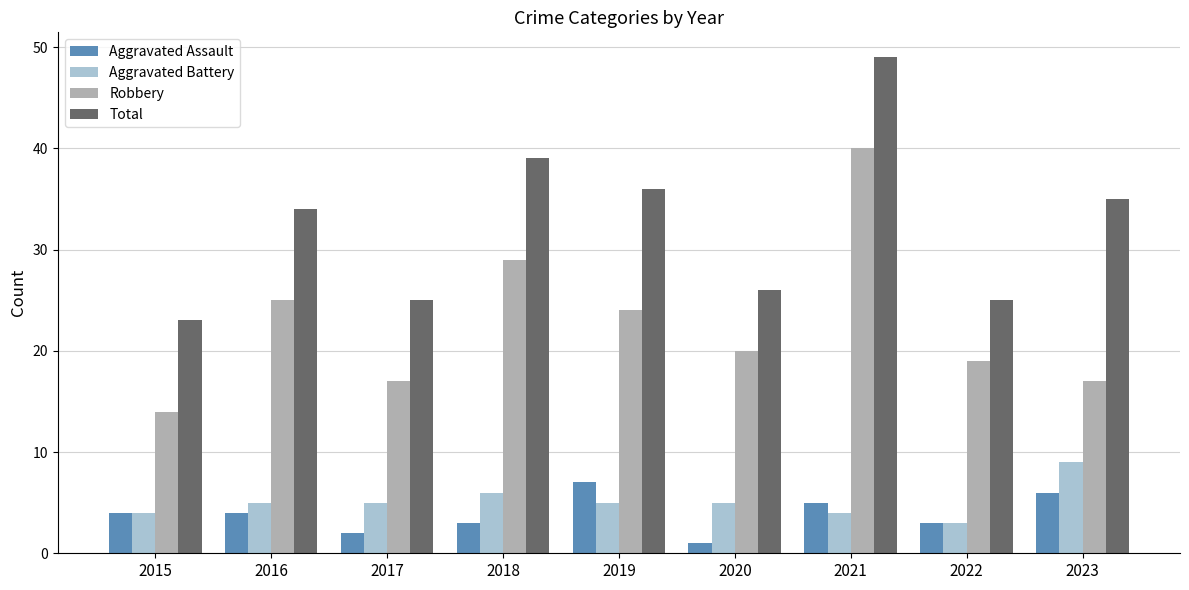

At which category is the sum across all series the highest?

2021